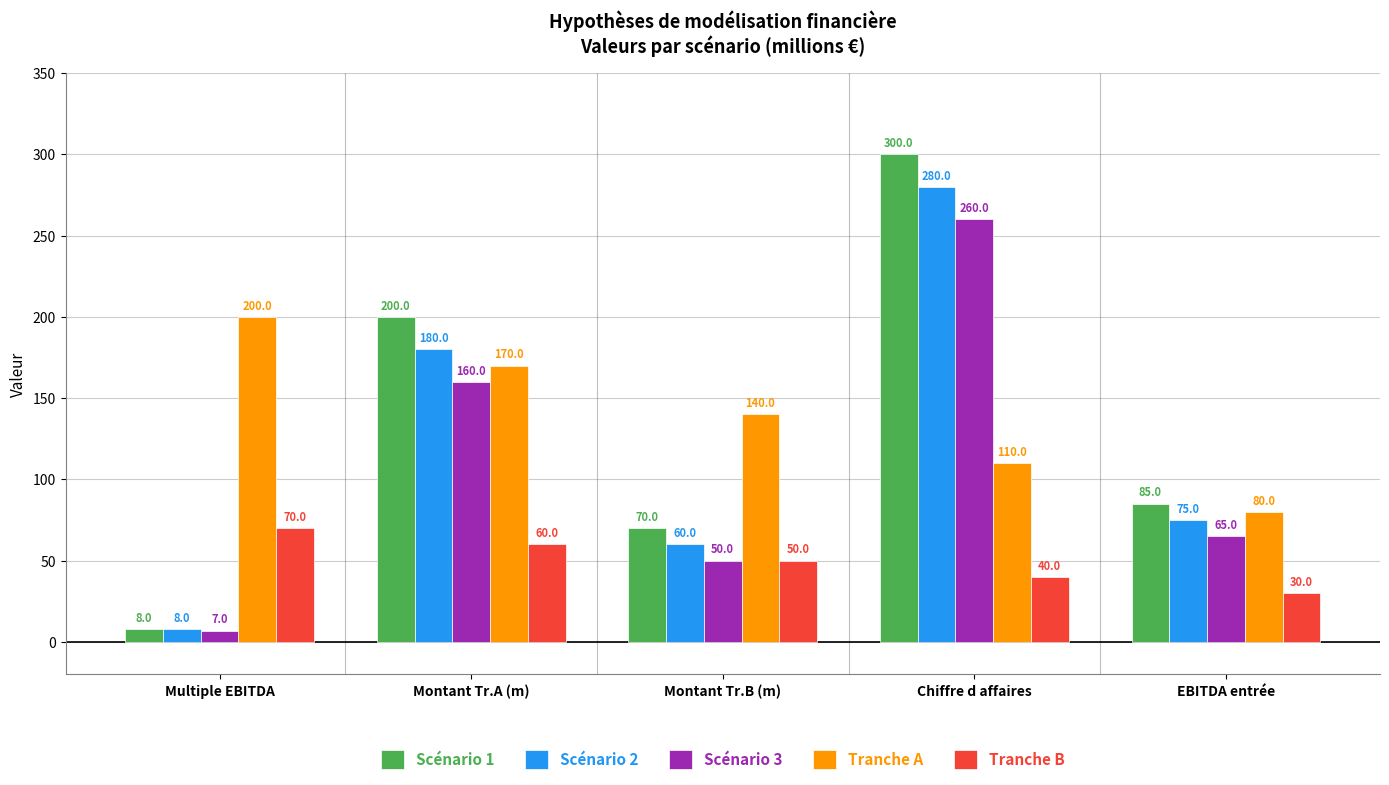

Reading left to right, list all the values displayed in this chart.

Scénario 1: Multiple EBITDA=8	Montant Tr.A (m)=200	Montant Tr.B (m)=70	Chiffre d affaires=300	EBITDA entrée=85
Scénario 2: Multiple EBITDA=8	Montant Tr.A (m)=180	Montant Tr.B (m)=60	Chiffre d affaires=280	EBITDA entrée=75
Scénario 3: Multiple EBITDA=7	Montant Tr.A (m)=160	Montant Tr.B (m)=50	Chiffre d affaires=260	EBITDA entrée=65
Tranche A: Multiple EBITDA=200	Montant Tr.A (m)=170	Montant Tr.B (m)=140	Chiffre d affaires=110	EBITDA entrée=80
Tranche B: Multiple EBITDA=70	Montant Tr.A (m)=60	Montant Tr.B (m)=50	Chiffre d affaires=40	EBITDA entrée=30